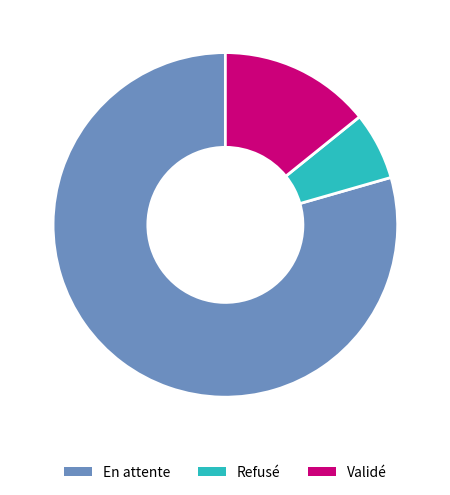

Is En attente the majority of the pie?

Yes